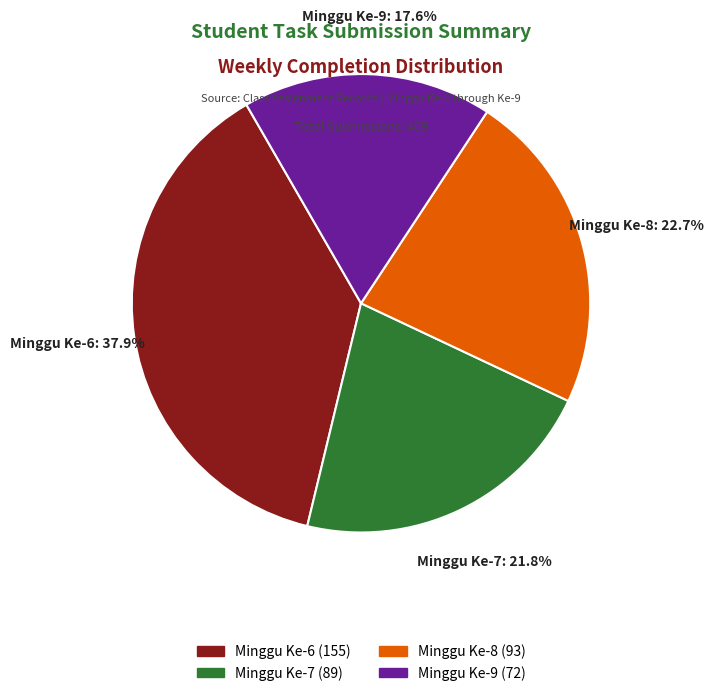

What is the ratio of the value at Minggu Ke-9 to the value at Minggu Ke-8?

0.8